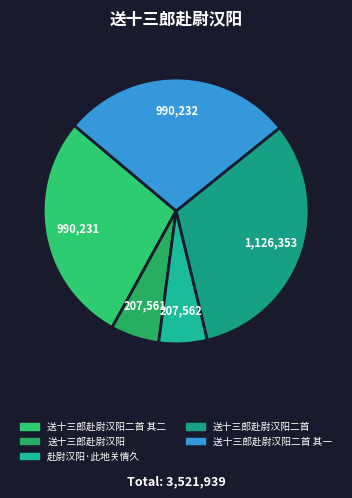

Which slice is the largest?

送十三郎赴尉汉阳二首